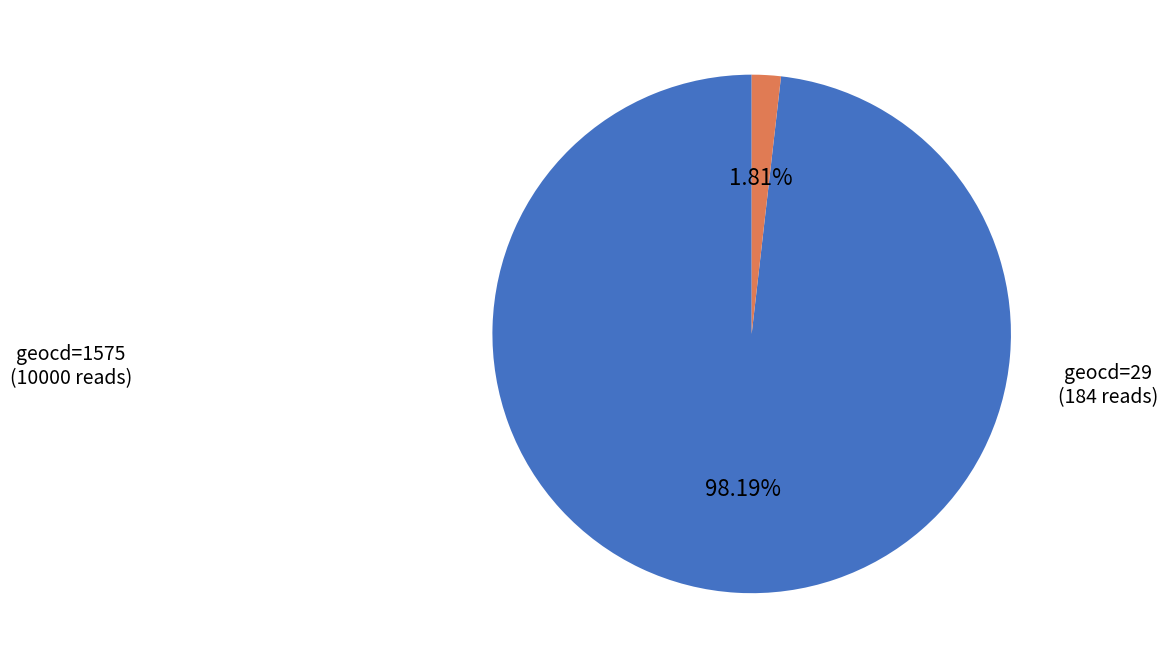

How many slices are in this pie chart?

2